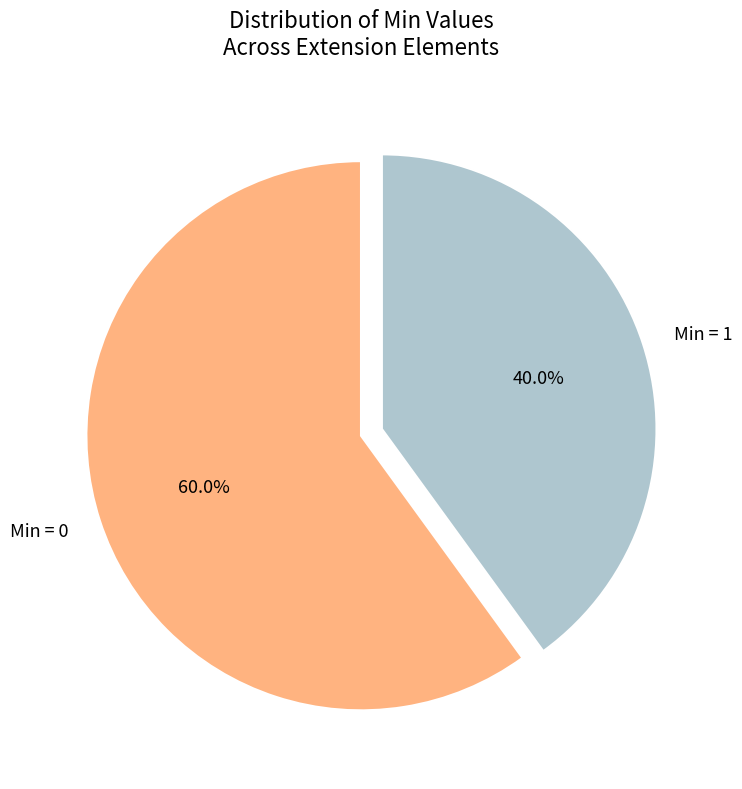

To the nearest percent, what is the difference between the largest and smallest slice percentages?

20%